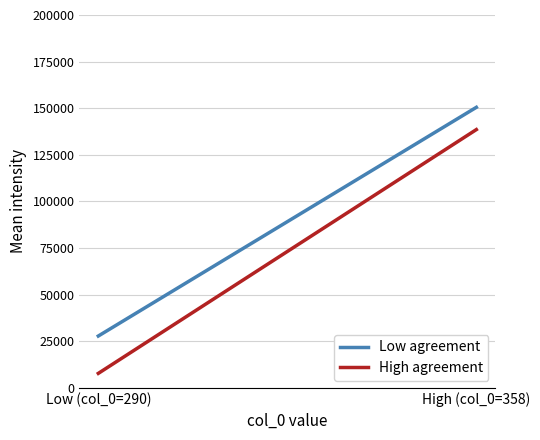

The High agreement series shows 138531.1 at High (col_0=358). True or false?

True